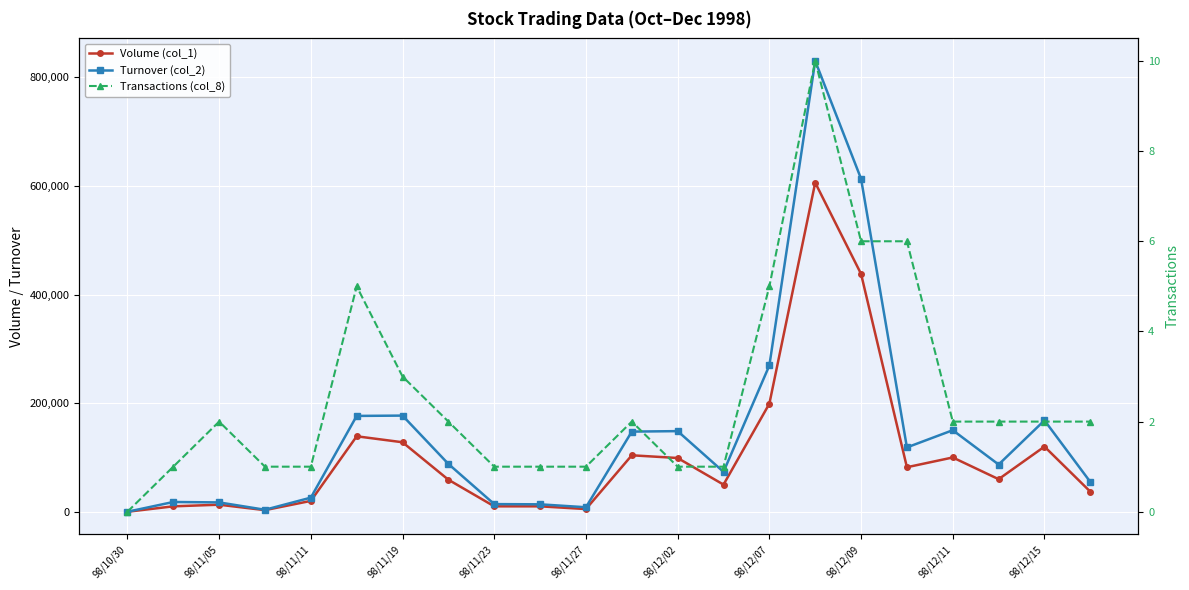

True or false: Transactions (col_8) has more than 1 points higher than both neighbors.

True